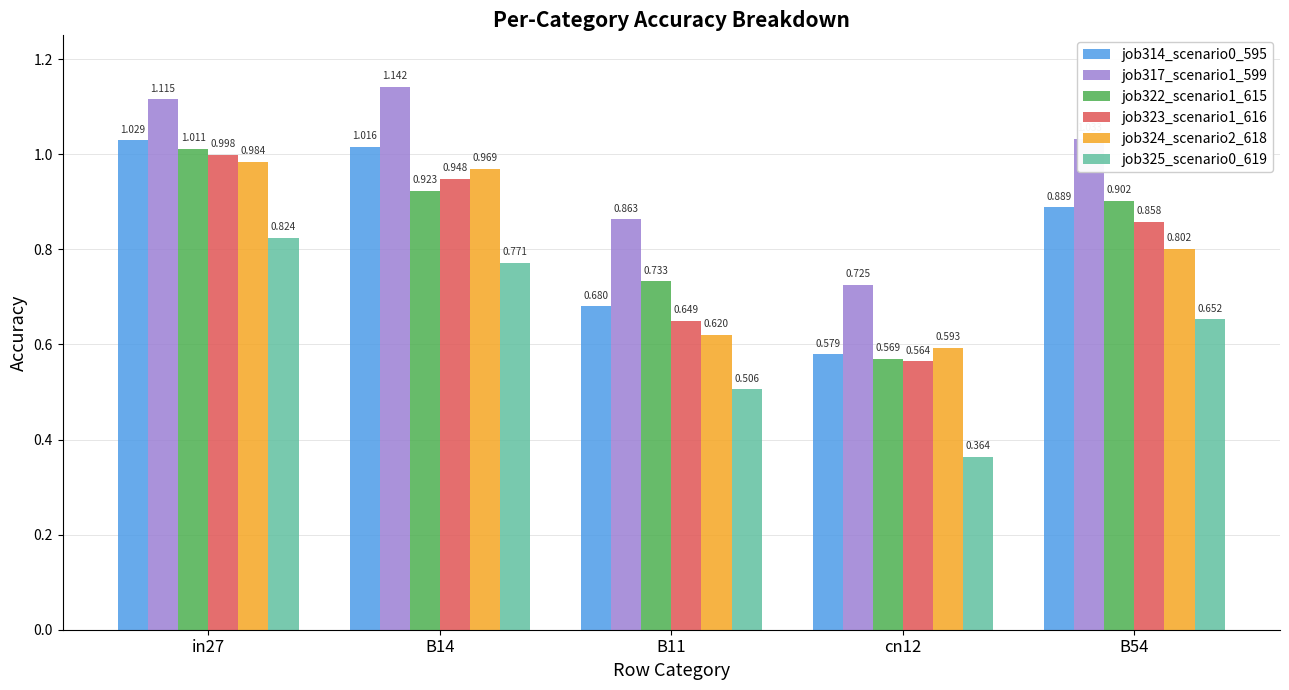

What is the difference between the job322_scenario1_615 values at B54 and B11?

0.2